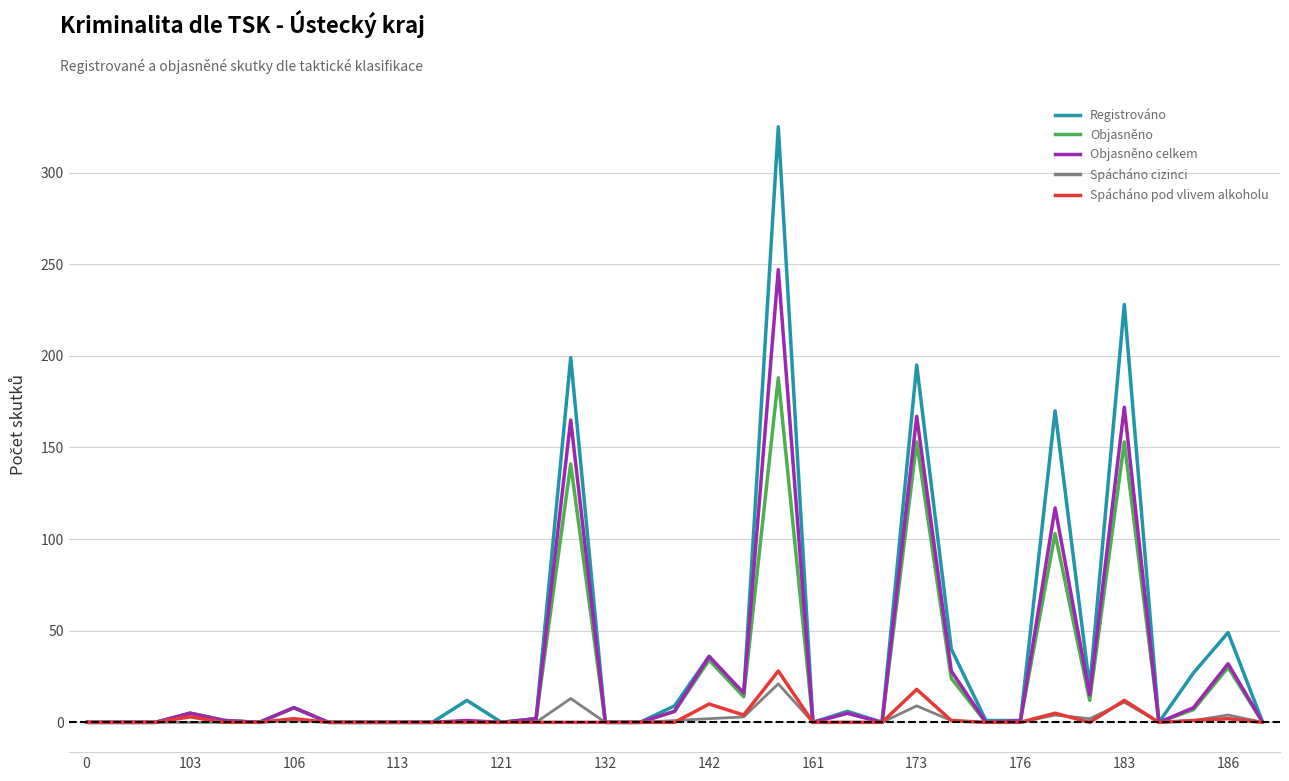

What is the highest value of the Spácháno cizinci series?

21